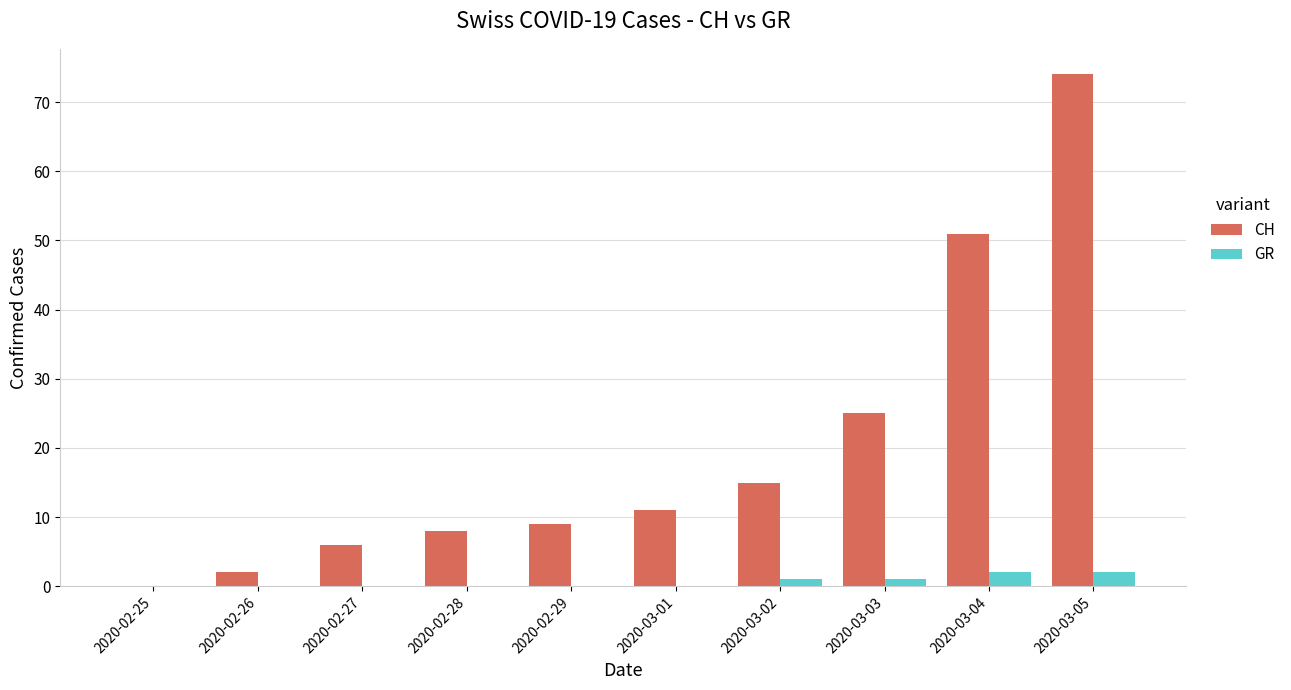

What is the greatest value displayed?

74